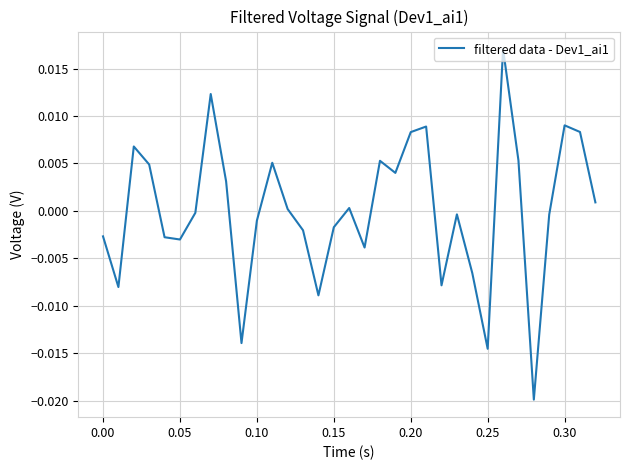

How many lines are shown in the chart?

1